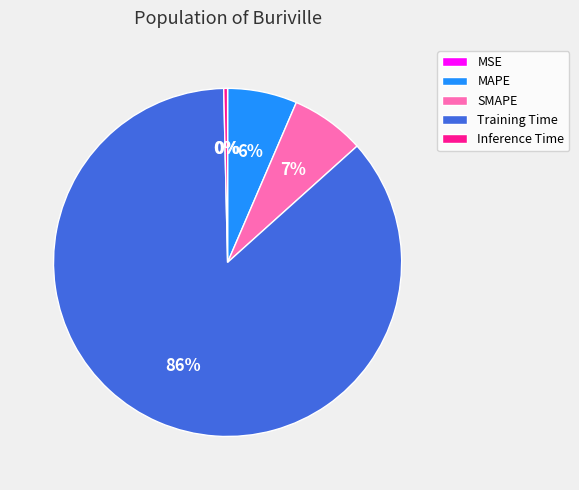

Is there any slice that represents more than half of the pie?

Yes